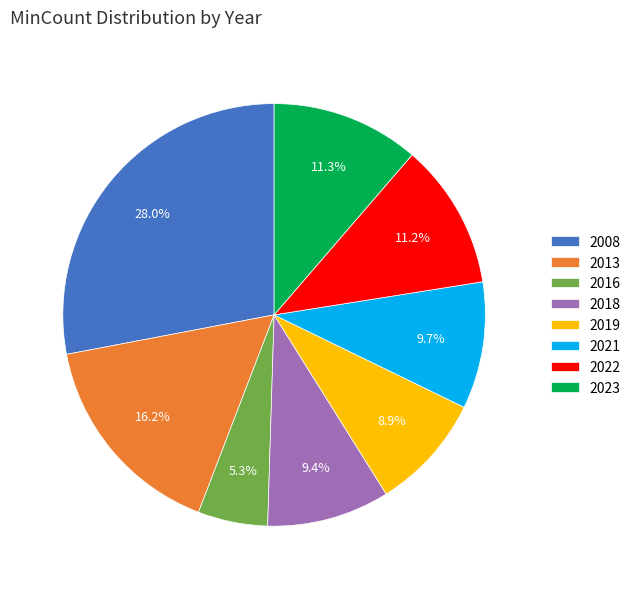

Combined, do 2016 and 2008 account for over 50%?

No